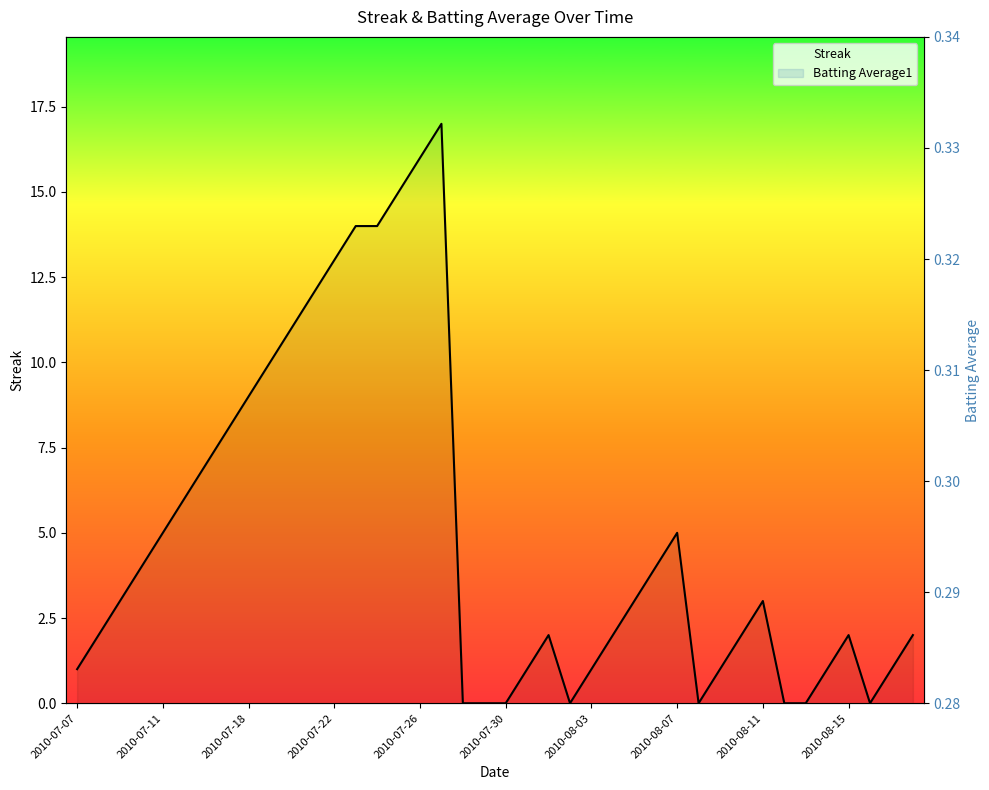

What are all the series names shown in the legend?

Streak, Batting Average1